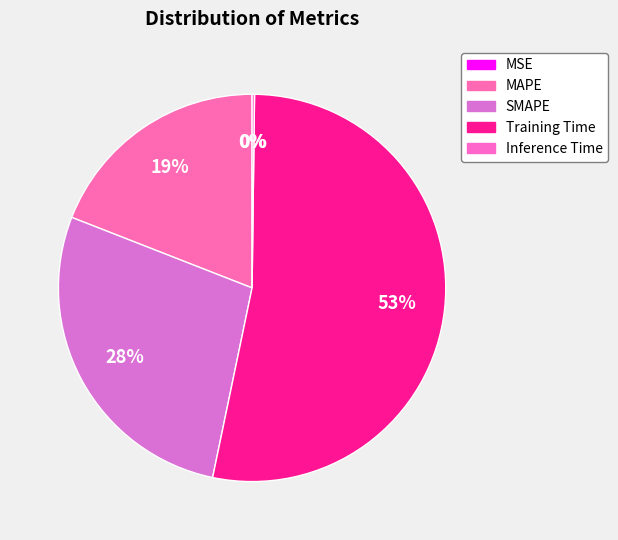

Rank the categories by value from lowest to highest.

MSE, Inference Time, MAPE, SMAPE, Training Time